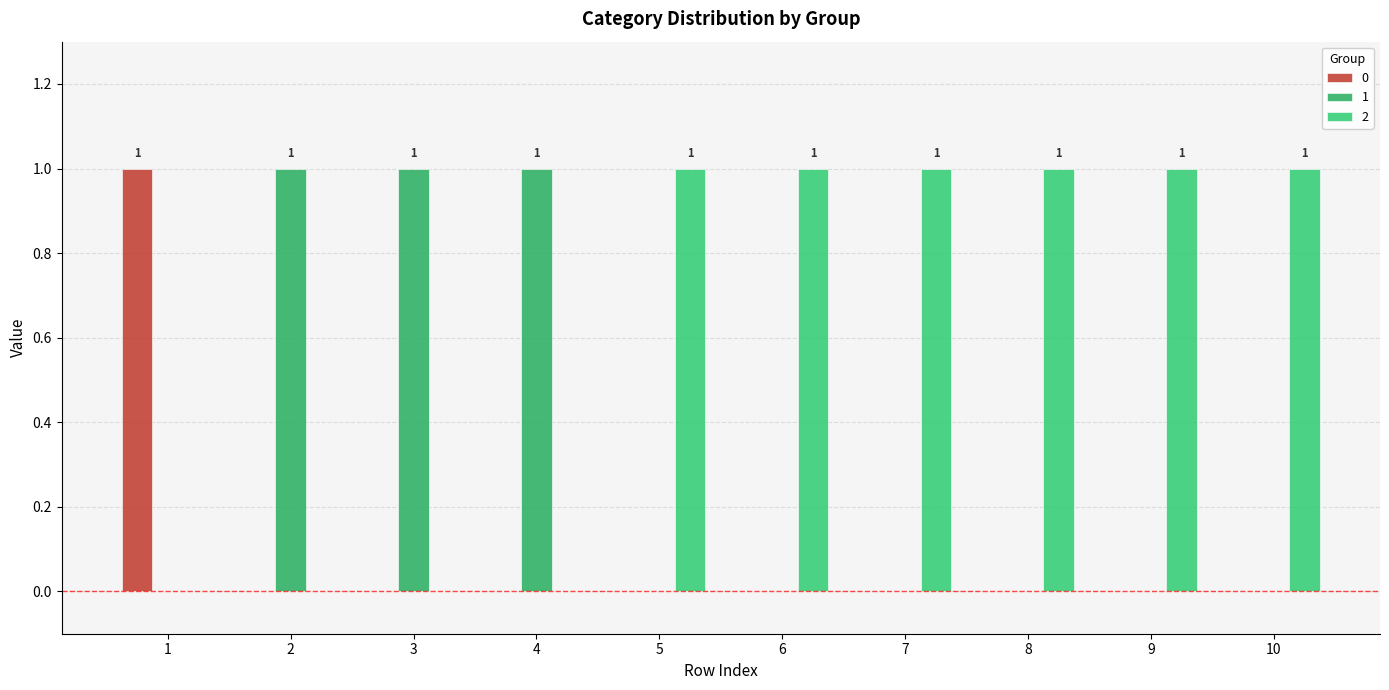

What is the total value across all series at 9?

1